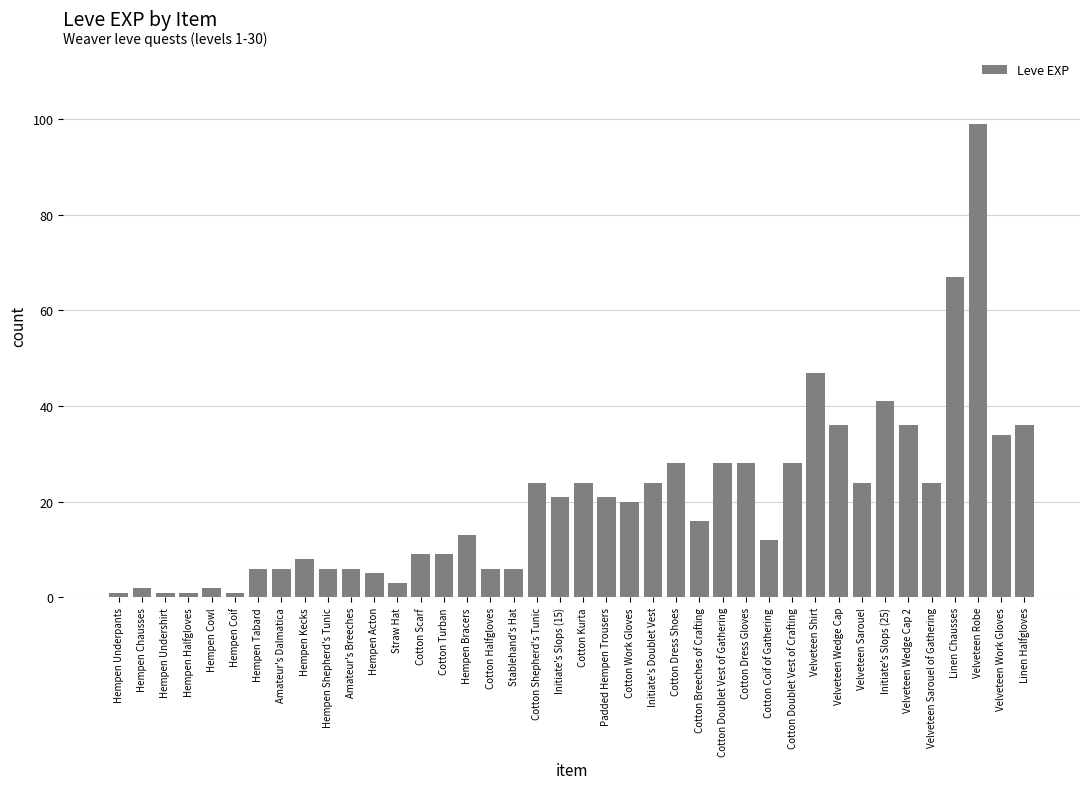

What is the value of the 11th bar from the left?

6